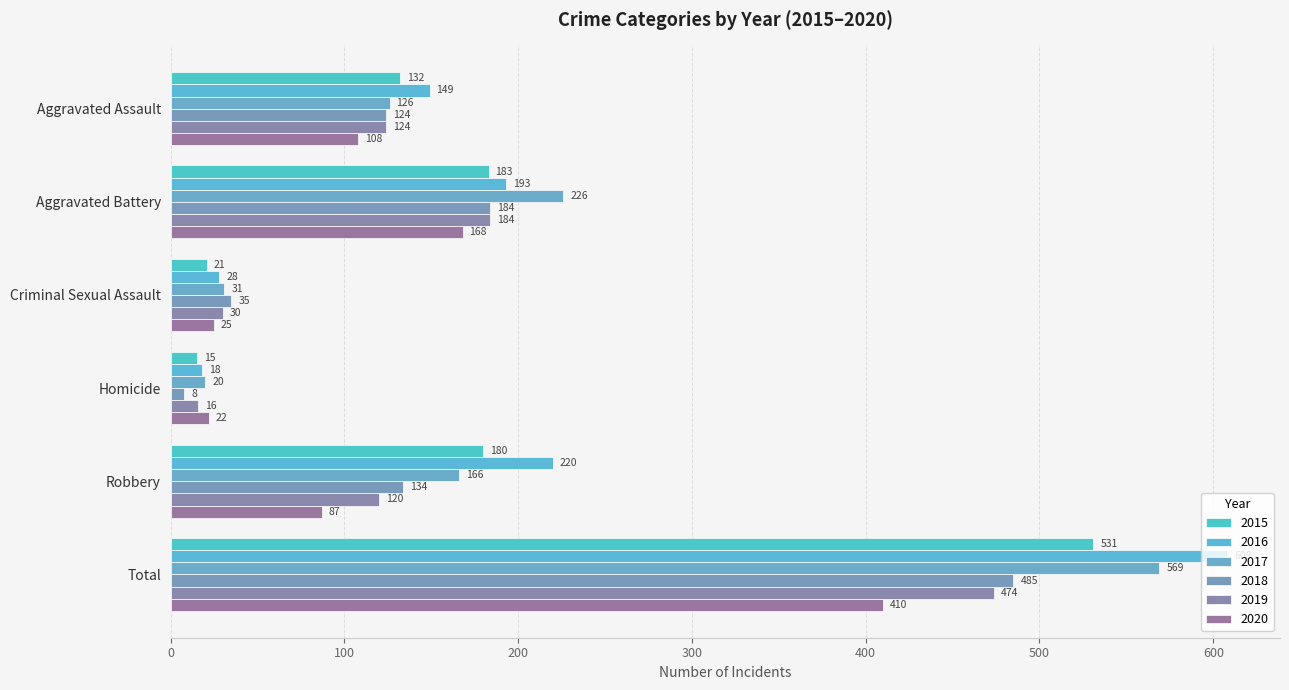

What is the label of the 4th bar from the right?

Criminal Sexual Assault